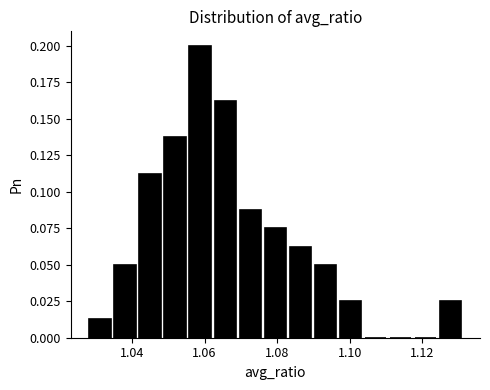

Read against the x-axis, roughly where is the centre of the tallest bar?

1.058